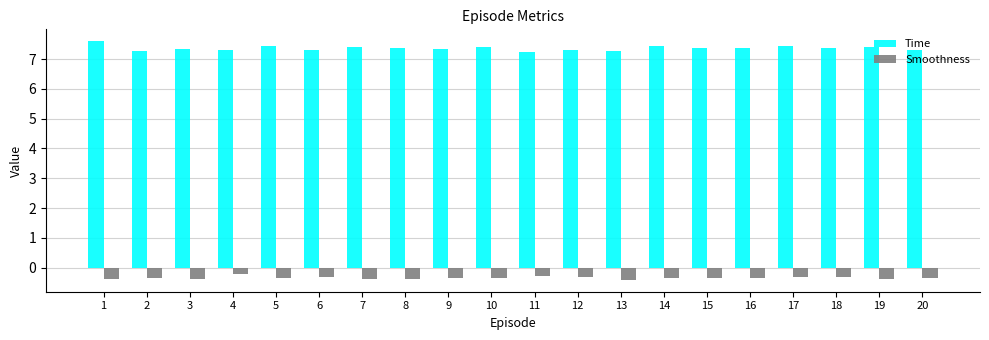

List the series in order of their peak value, lowest first.

Smoothness, Time